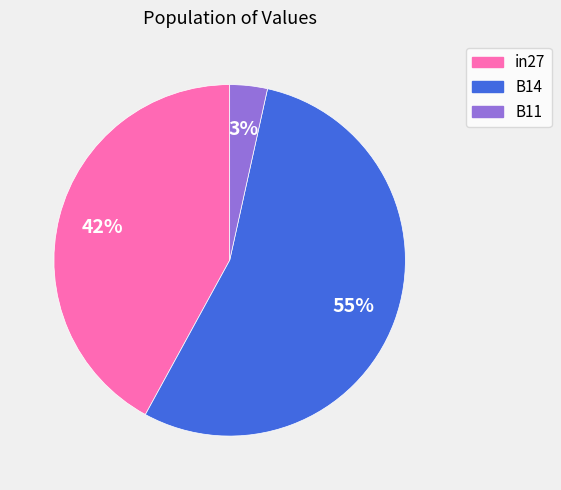

To the nearest percent, what portion does B14 represent?

55%